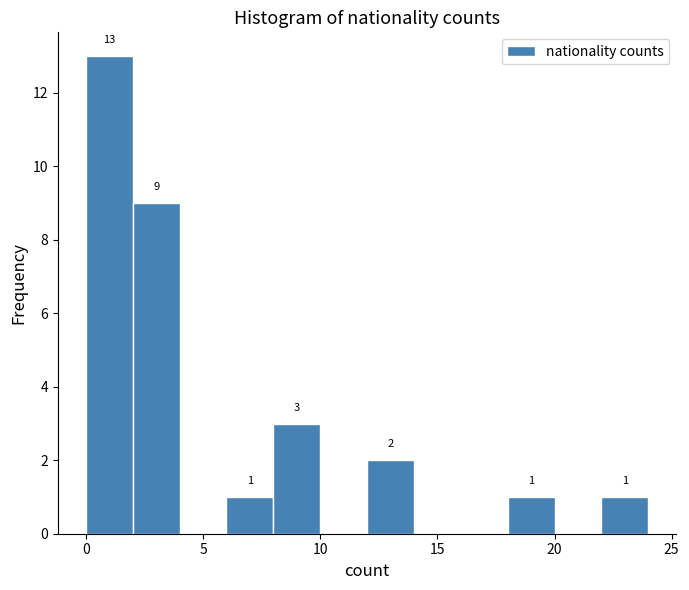

Over which range of the x-axis is the bar tallest?

0 to 2